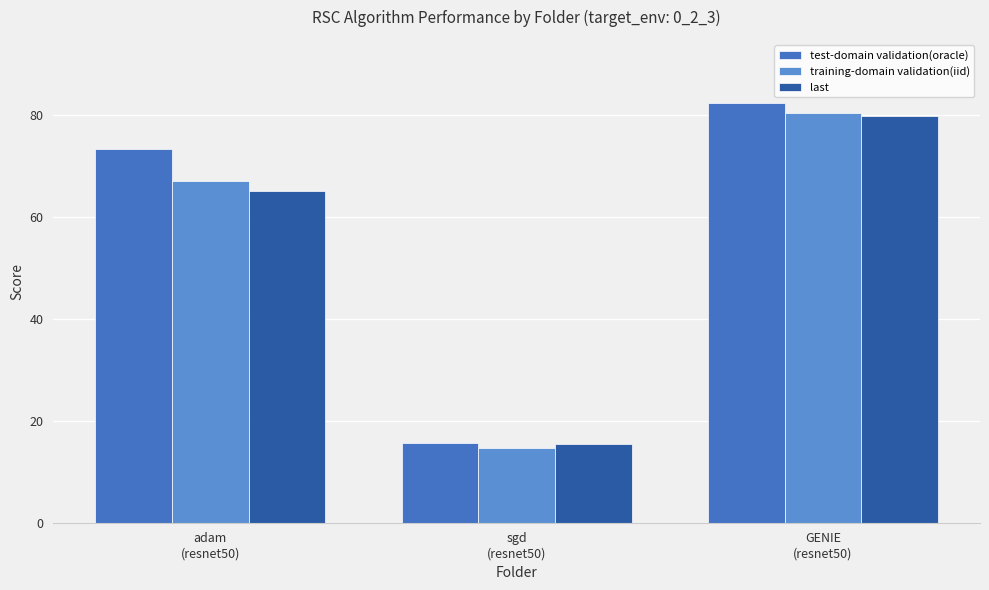

At which label does training-domain validation(iid) first exceed 67?

adam
(resnet50)